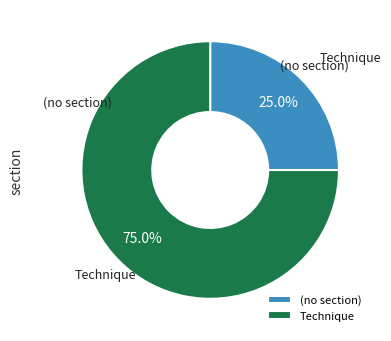

How many slices are in this pie chart?

2